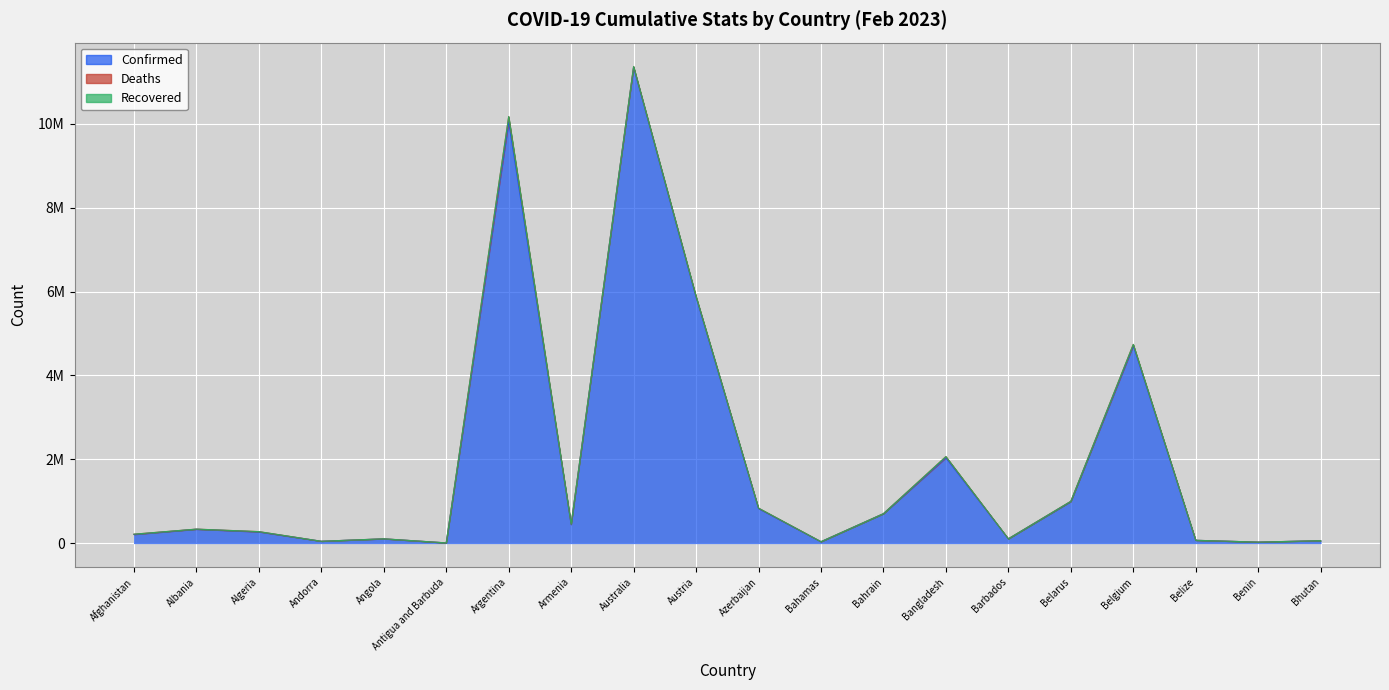

Rank the categories by Deaths value from lowest to highest.

Bhutan, Antigua and Barbuda, Benin, Andorra, Barbados, Belize, Bahamas, Bahrain, Angola, Albania, Algeria, Belarus, Afghanistan, Armenia, Azerbaijan, Australia, Austria, Bangladesh, Belgium, Argentina